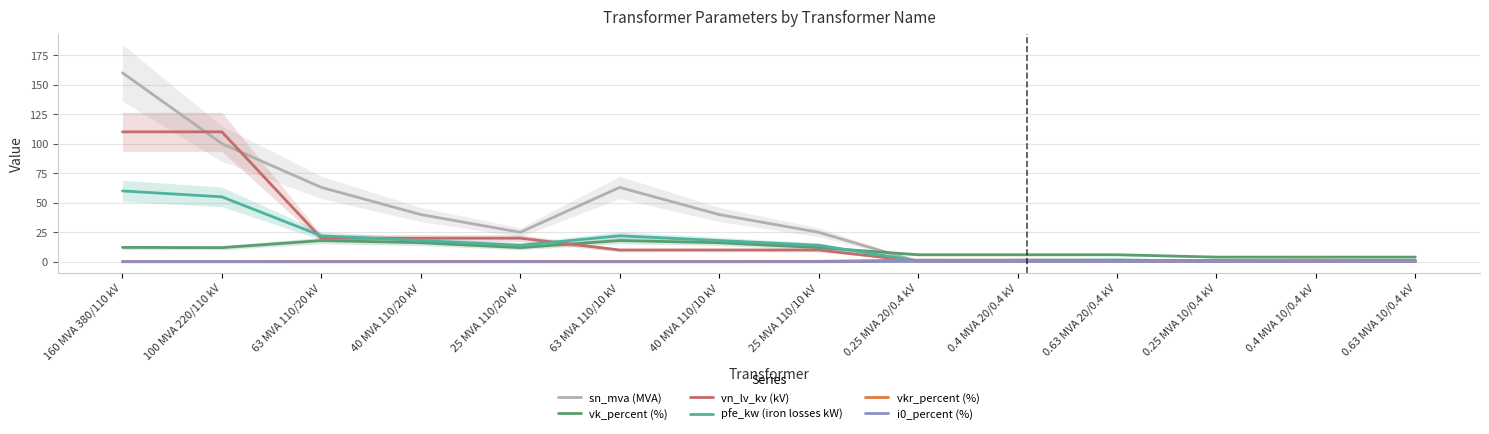

Reading left to right, list all the values displayed in this chart.

sn_mva (MVA): 160 MVA 380/110 kV=160.0	100 MVA 220/110 kV=100.0	63 MVA 110/20 kV=63.0	40 MVA 110/20 kV=40.0	25 MVA 110/20 kV=25.0	63 MVA 110/10 kV=63.0	40 MVA 110/10 kV=40.0	25 MVA 110/10 kV=25.0	0.25 MVA 20/0.4 kV=0.2	0.4 MVA 20/0.4 kV=0.4	0.63 MVA 20/0.4 kV=0.6	0.25 MVA 10/0.4 kV=0.2	0.4 MVA 10/0.4 kV=0.4	0.63 MVA 10/0.4 kV=0.6
vk_percent (%): 160 MVA 380/110 kV=12.2	100 MVA 220/110 kV=12.0	63 MVA 110/20 kV=18.0	40 MVA 110/20 kV=16.2	25 MVA 110/20 kV=12.0	63 MVA 110/10 kV=18.0	40 MVA 110/10 kV=16.2	25 MVA 110/10 kV=12.0	0.25 MVA 20/0.4 kV=6.0	0.4 MVA 20/0.4 kV=6.0	0.63 MVA 20/0.4 kV=6.0	0.25 MVA 10/0.4 kV=4.0	0.4 MVA 10/0.4 kV=4.0	0.63 MVA 10/0.4 kV=4.0
vn_lv_kv (kV): 160 MVA 380/110 kV=110.0	100 MVA 220/110 kV=110.0	63 MVA 110/20 kV=20.0	40 MVA 110/20 kV=20.0	25 MVA 110/20 kV=20.0	63 MVA 110/10 kV=10.0	40 MVA 110/10 kV=10.0	25 MVA 110/10 kV=10.0	0.25 MVA 20/0.4 kV=0.4	0.4 MVA 20/0.4 kV=0.4	0.63 MVA 20/0.4 kV=0.4	0.25 MVA 10/0.4 kV=0.4	0.4 MVA 10/0.4 kV=0.4	0.63 MVA 10/0.4 kV=0.4
pfe_kw (iron losses kW): 160 MVA 380/110 kV=60.0	100 MVA 220/110 kV=55.0	63 MVA 110/20 kV=22.0	40 MVA 110/20 kV=18.0	25 MVA 110/20 kV=14.0	63 MVA 110/10 kV=22.0	40 MVA 110/10 kV=18.0	25 MVA 110/10 kV=14.0	0.25 MVA 20/0.4 kV=0.8	0.4 MVA 20/0.4 kV=1.4	0.63 MVA 20/0.4 kV=1.6	0.25 MVA 10/0.4 kV=0.6	0.4 MVA 10/0.4 kV=0.9	0.63 MVA 10/0.4 kV=1.2
vkr_percent (%): 160 MVA 380/110 kV=0.2	100 MVA 220/110 kV=0.3	63 MVA 110/20 kV=0.3	40 MVA 110/20 kV=0.3	25 MVA 110/20 kV=0.4	63 MVA 110/10 kV=0.3	40 MVA 110/10 kV=0.3	25 MVA 110/10 kV=0.4	0.25 MVA 20/0.4 kV=1.4	0.4 MVA 20/0.4 kV=1.4	0.63 MVA 20/0.4 kV=1.2	0.25 MVA 10/0.4 kV=1.2	0.4 MVA 10/0.4 kV=1.3	0.63 MVA 10/0.4 kV=1.1
i0_percent (%): 160 MVA 380/110 kV=0.1	100 MVA 220/110 kV=0.1	63 MVA 110/20 kV=0.0	40 MVA 110/20 kV=0.1	25 MVA 110/20 kV=0.1	63 MVA 110/10 kV=0.0	40 MVA 110/10 kV=0.1	25 MVA 110/10 kV=0.1	0.25 MVA 20/0.4 kV=0.3	0.4 MVA 20/0.4 kV=0.3	0.63 MVA 20/0.4 kV=0.3	0.25 MVA 10/0.4 kV=0.2	0.4 MVA 10/0.4 kV=0.2	0.63 MVA 10/0.4 kV=0.2